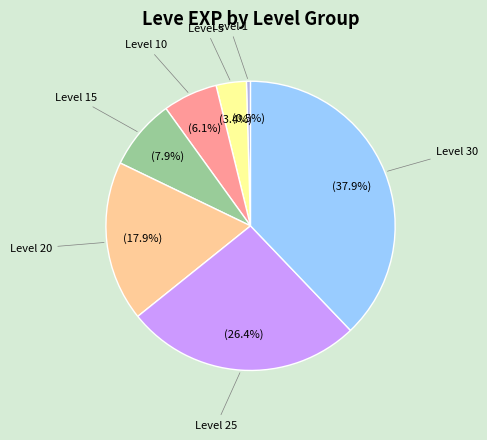

To the nearest percent, what is the difference between the largest and smallest slice percentages?

37%